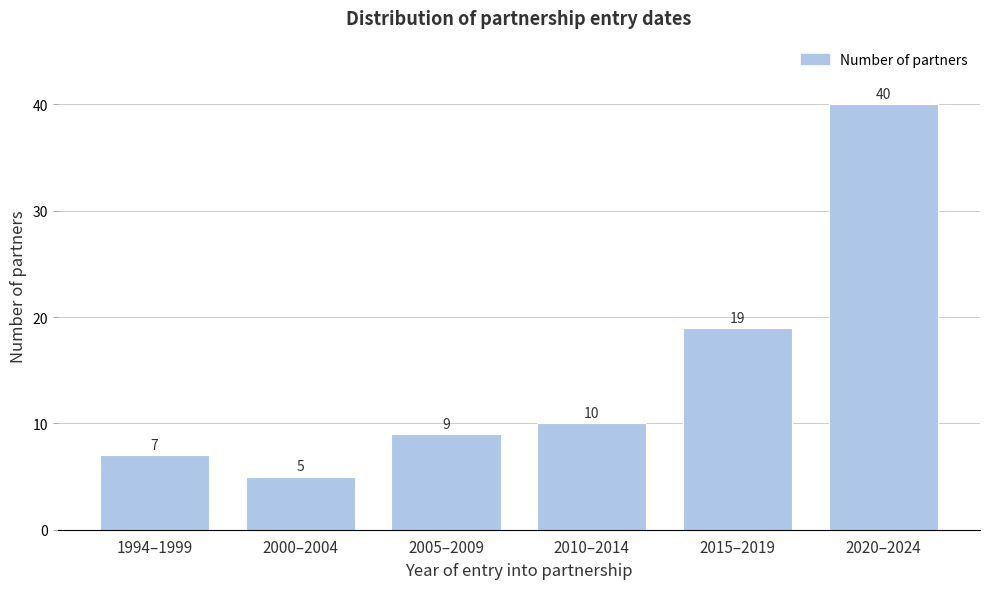

Reading left to right, what are all the values shown in this chart?

1994–1999=7	2000–2004=5	2005–2009=9	2010–2014=10	2015–2019=19	2020–2024=40